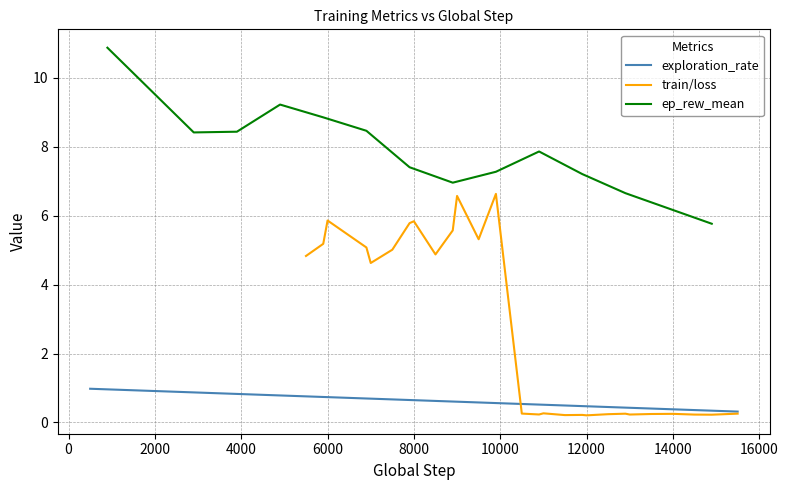

What is the highest value of the exploration_rate series?

1.0